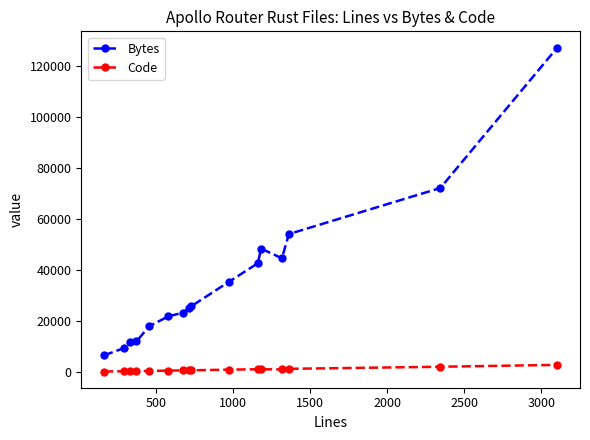

Which series has the largest total across all categories?

Bytes